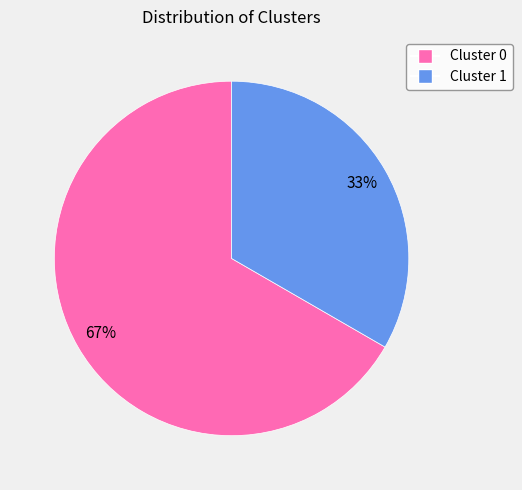

How many slices are in this pie chart?

2